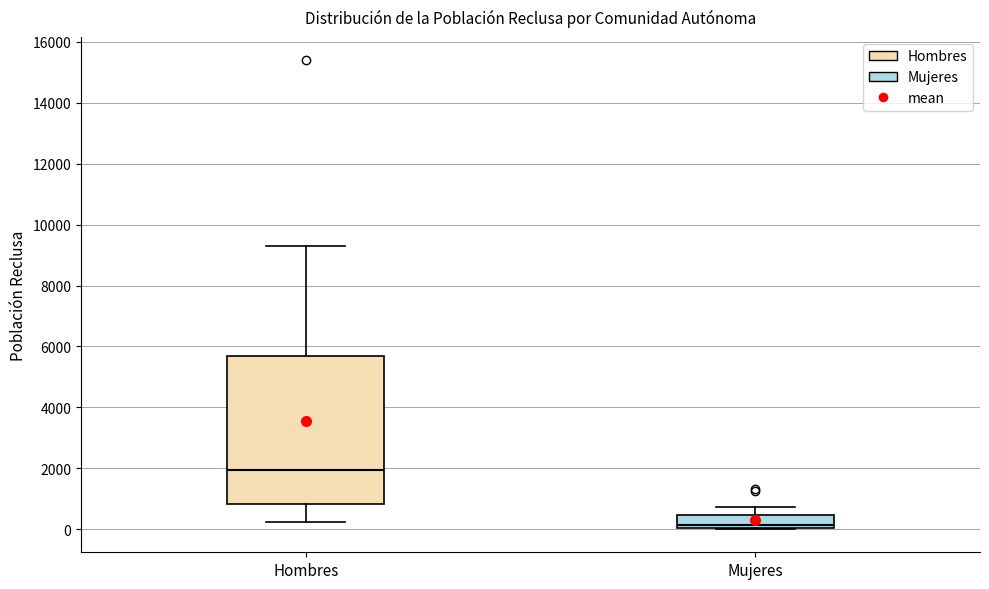

Reading left to right, read every box against the y-axis: the position of its median line, the range the box covers, and the ends of its whiskers. The values are not printed on the chart, so give them approximately, as read against the axis.

Hombres: median 2000, box 800 to 5600, whiskers 200 to 9400
Mujeres: median 200, box 0 to 400, whiskers 0 to 800